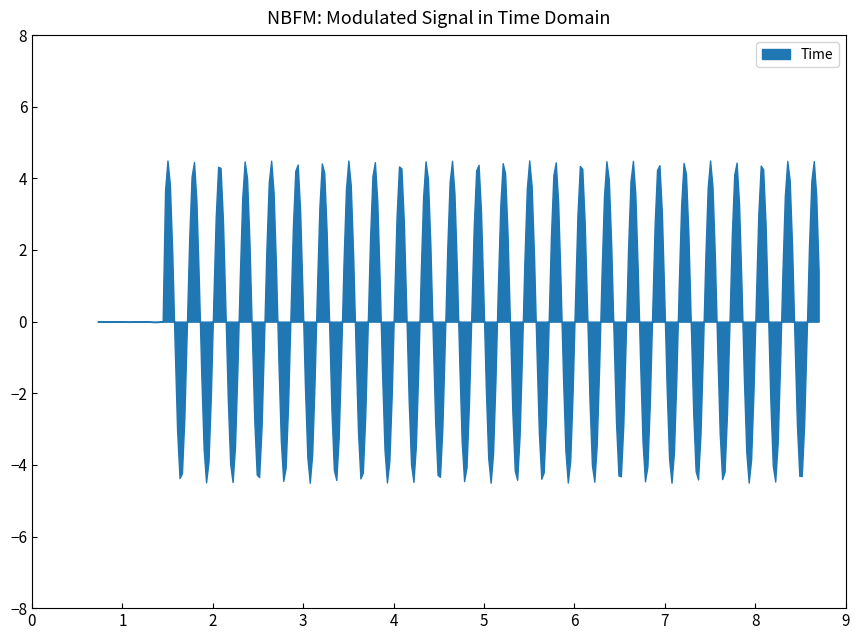

What is the minimum value shown in the chart?

-4.5